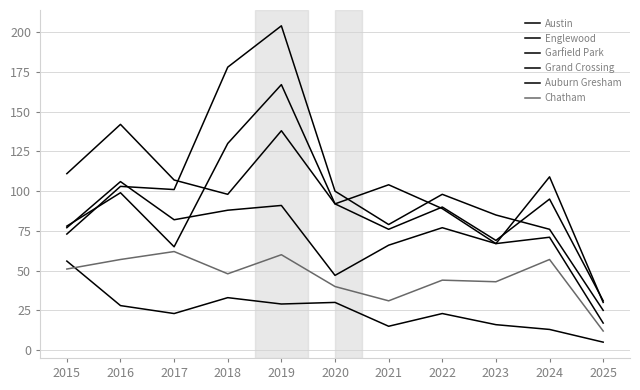

Rank the categories by Auburn Gresham value from highest to lowest.

2015, 2018, 2020, 2019, 2016, 2017, 2022, 2023, 2021, 2024, 2025